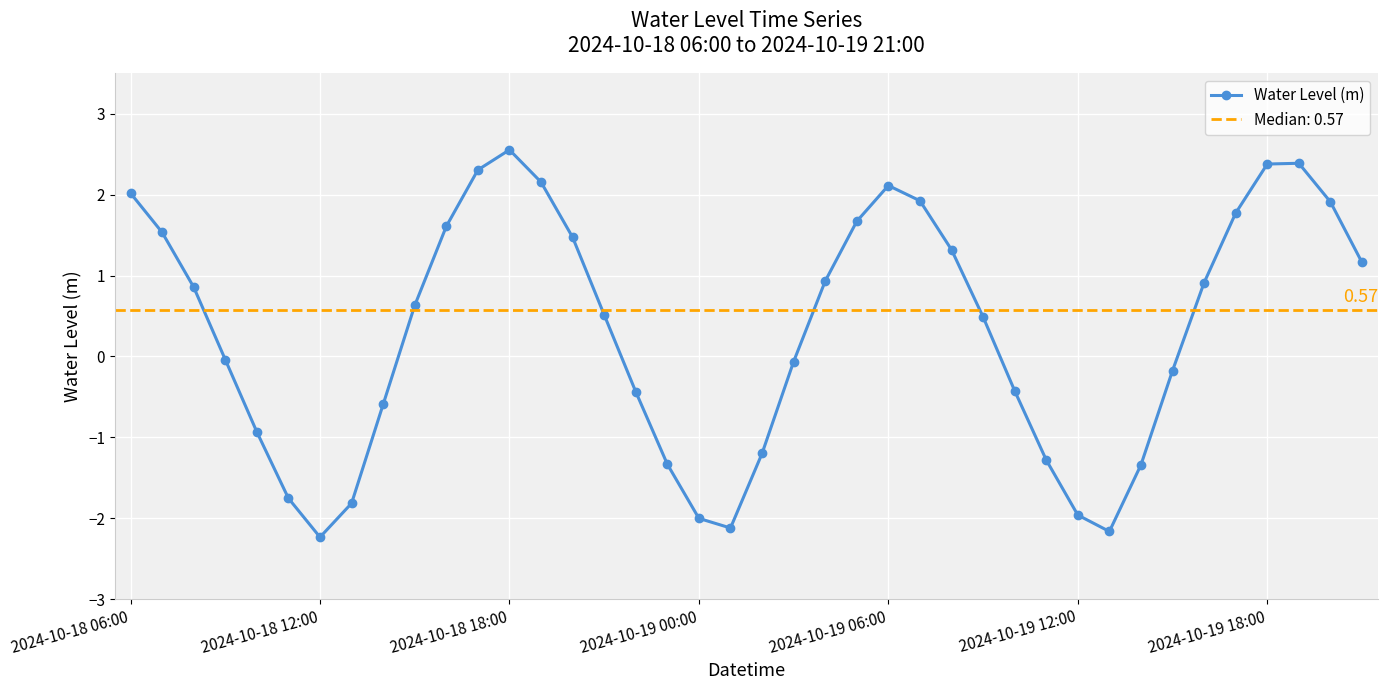

How many lines are shown in the chart?

1